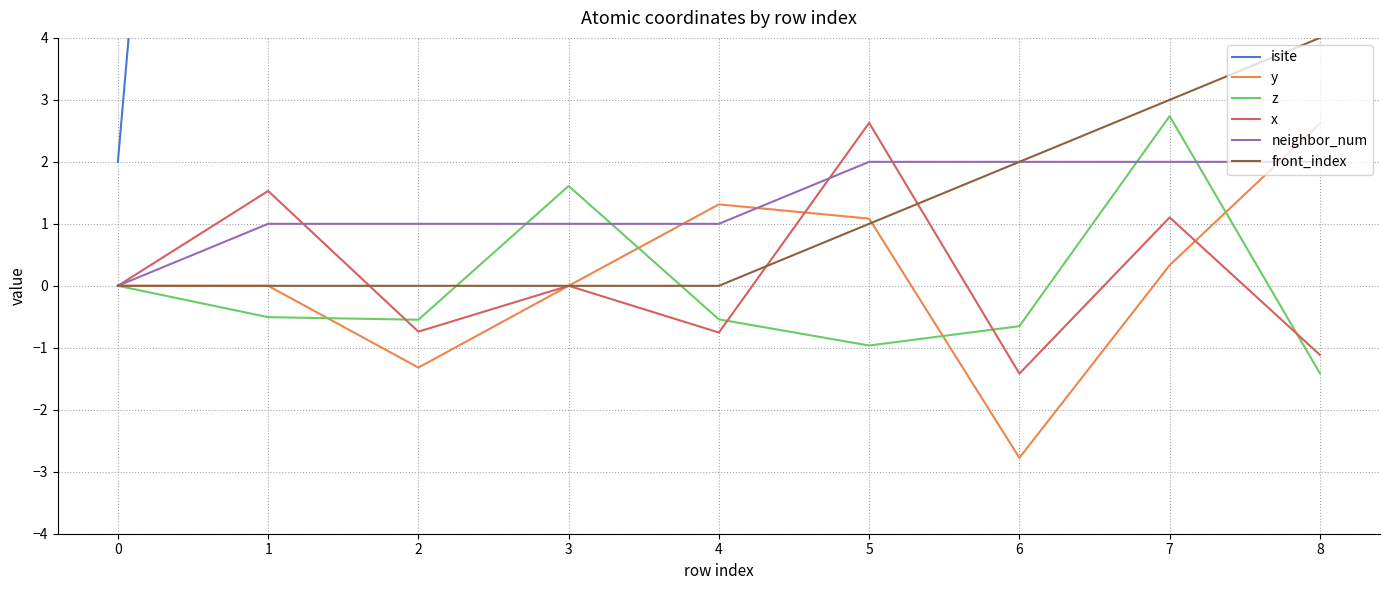

True or false: x has a value of -0.4 at 6.

False